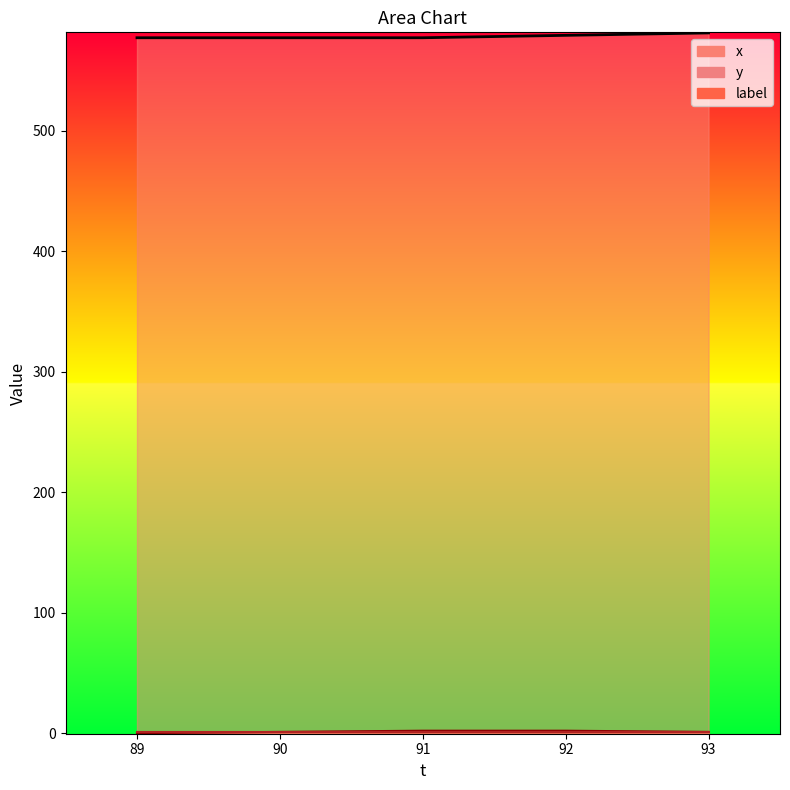

True or false: x has more than 1 points higher than both neighbors.

False